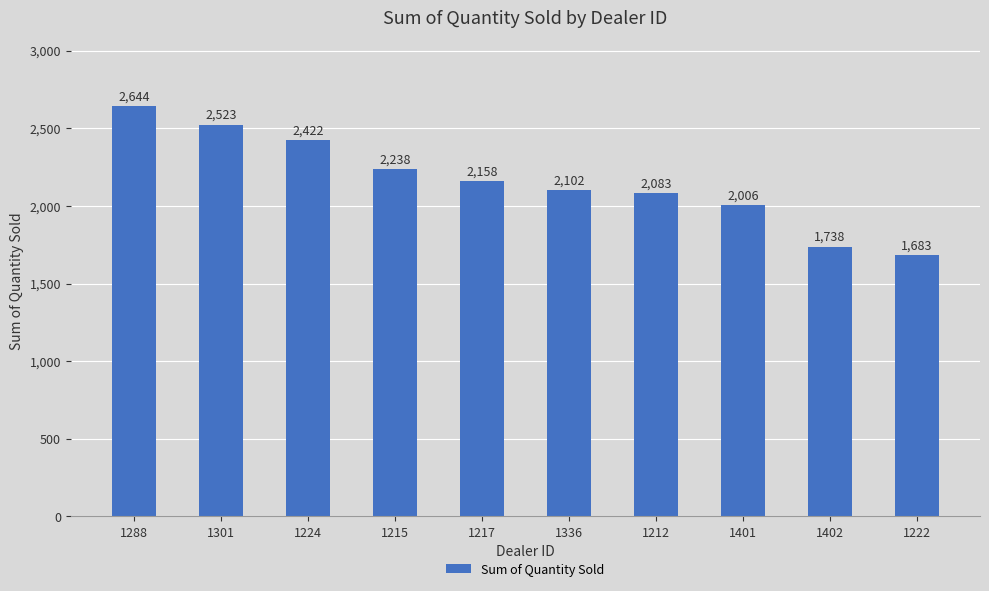

How many values are below 2158?

5